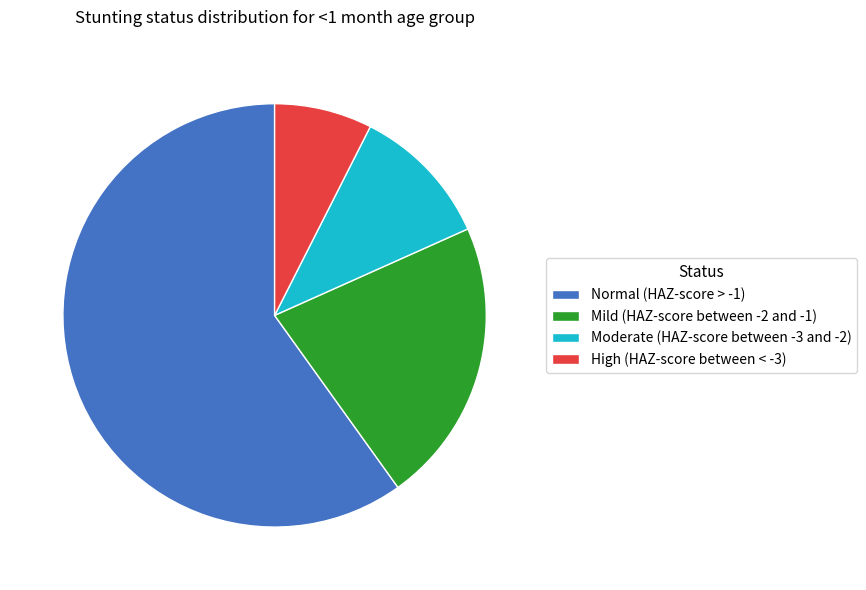

Is Normal (HAZ-score > -1) the majority of the pie?

Yes